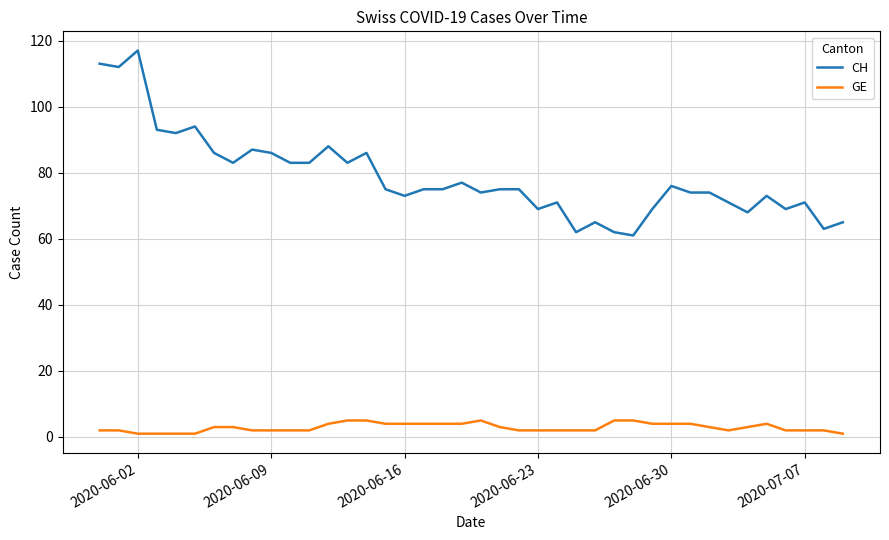

Reading left to right, transcribe all the data shown in this chart.

CH: 113	112	117	93	92	94	86	83	87	86	83	83	88	83	86	75	73	75	75	77	74	75	75	69	71	62	65	62	61	69	76	74	74	71	68	73	69	71	63	65
GE: 2	2	1	1	1	1	3	3	2	2	2	2	4	5	5	4	4	4	4	4	5	3	2	2	2	2	2	5	5	4	4	4	3	2	3	4	2	2	2	1